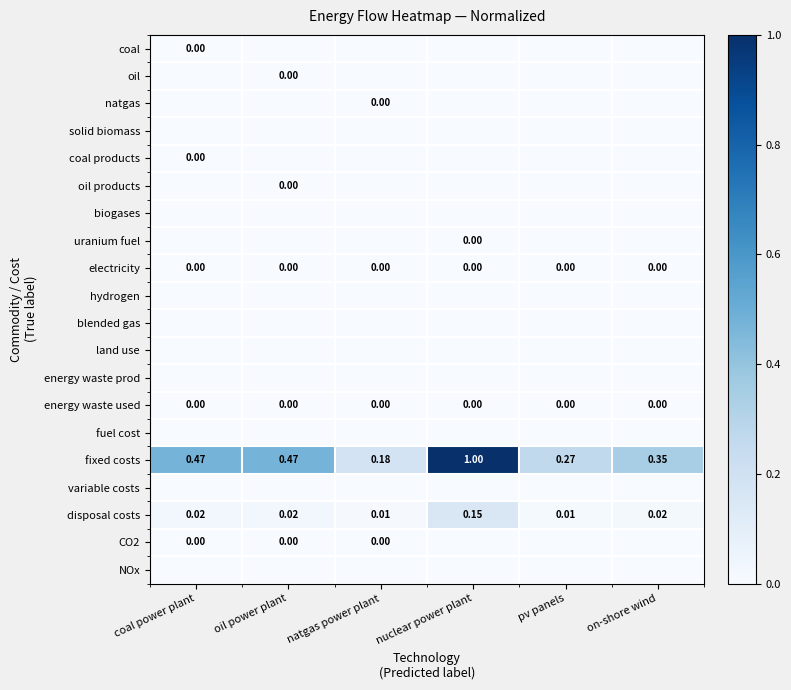

At which category is the sum across all series the highest?

nuclear power plant